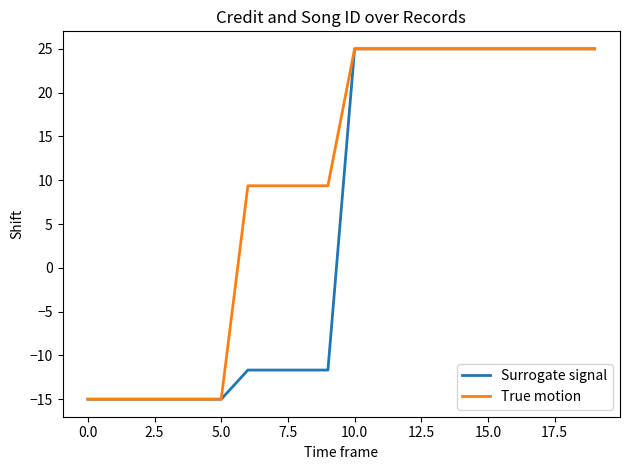

Rank the series by their average value, from highest to lowest.

True motion, Surrogate signal